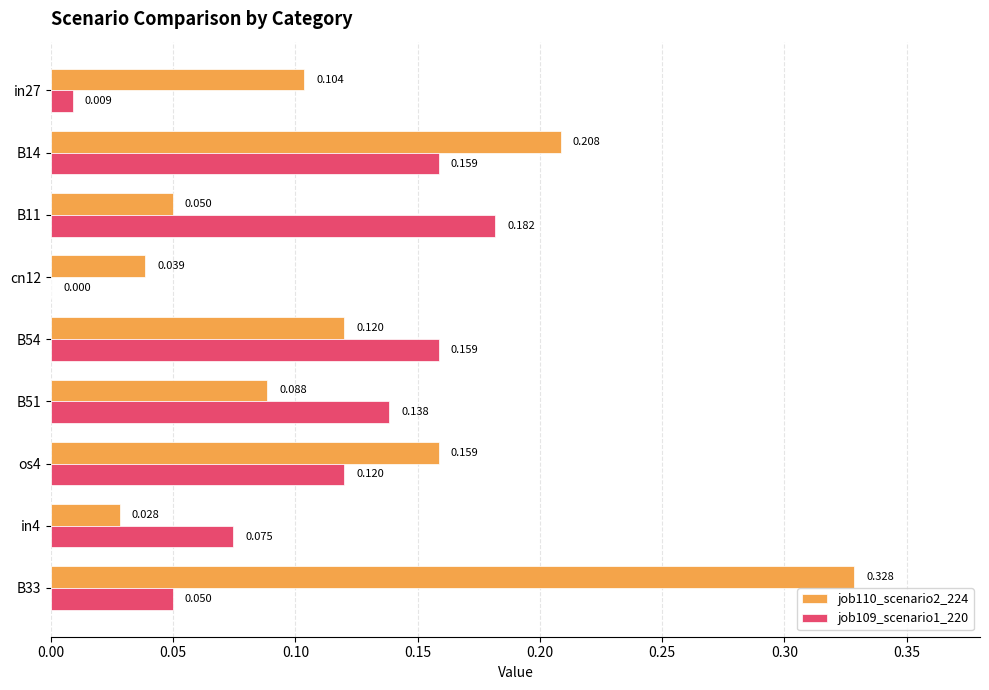

How many series are shown in this chart?

2